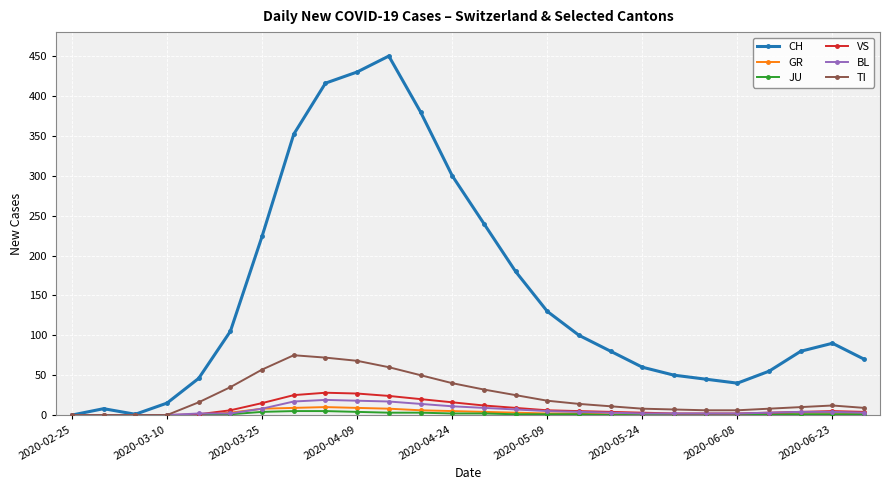

What is the maximum value for BL?

19